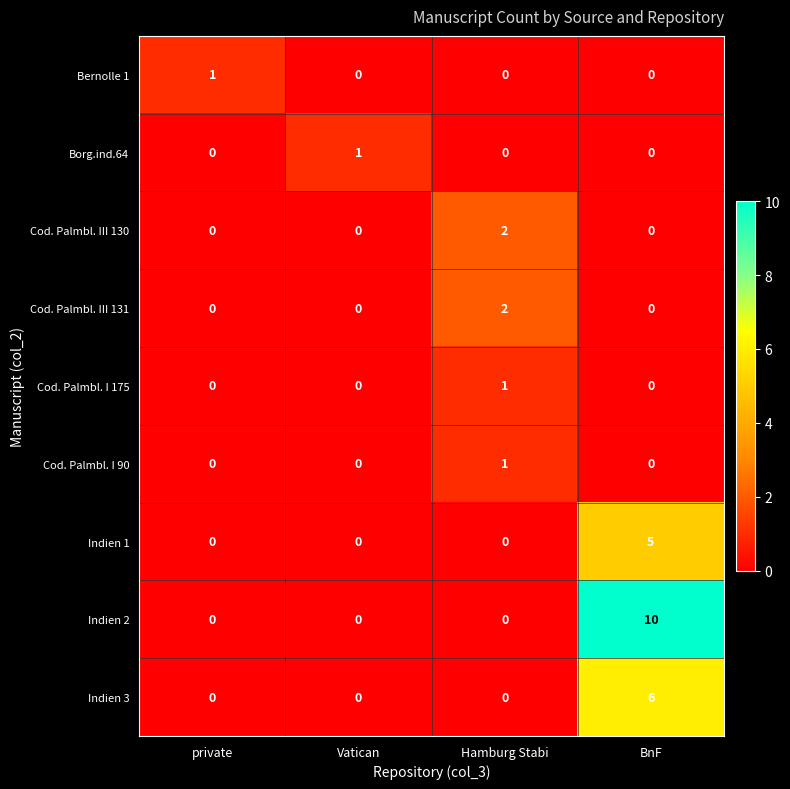

Count the Indien 2 values in the range 0 to 10.

4